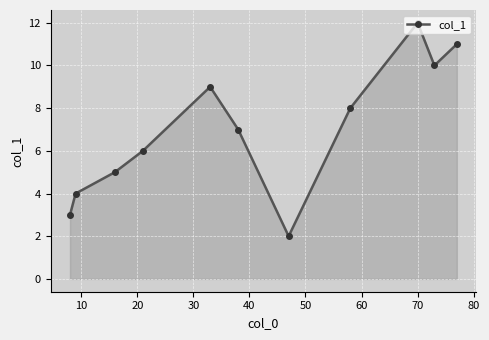

How many interior local peaks (higher than both neighbors) does the data have?

2